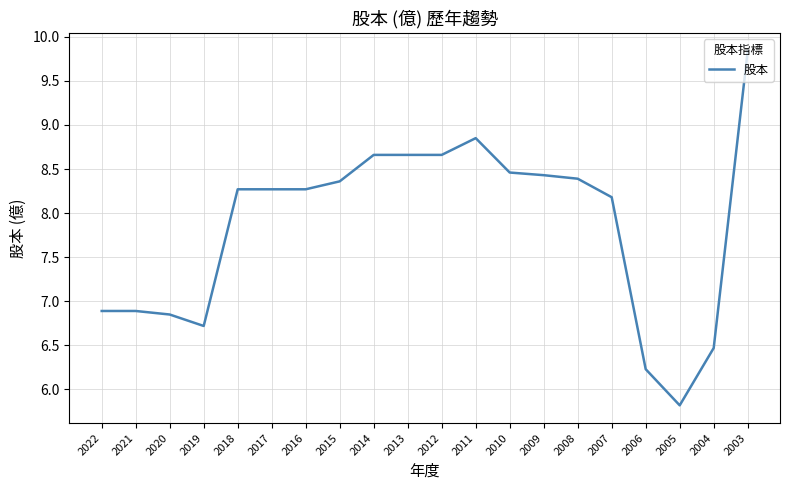

What value does the data have at 2004?

6.5